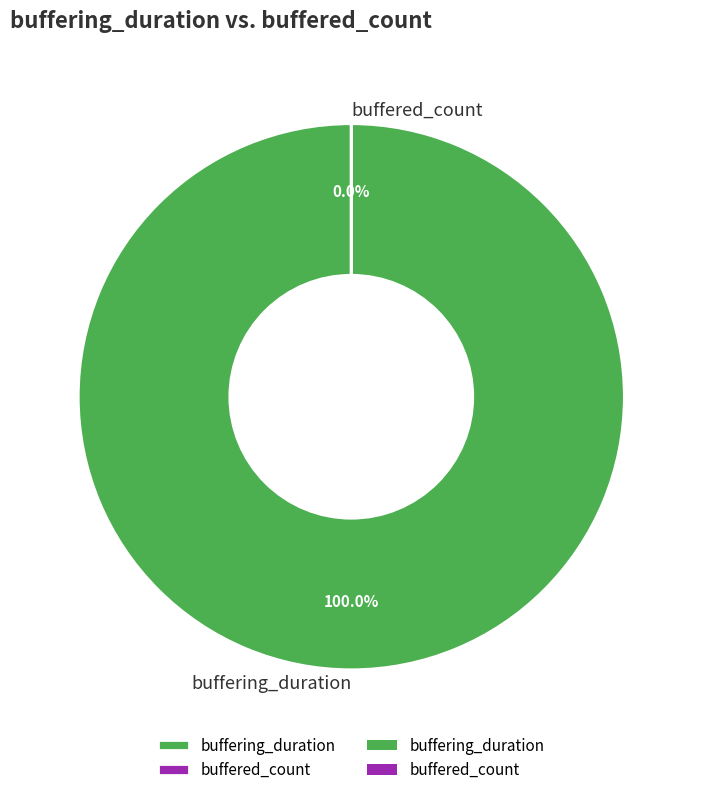

True or false: buffered_count accounts for 1% of the total.

False